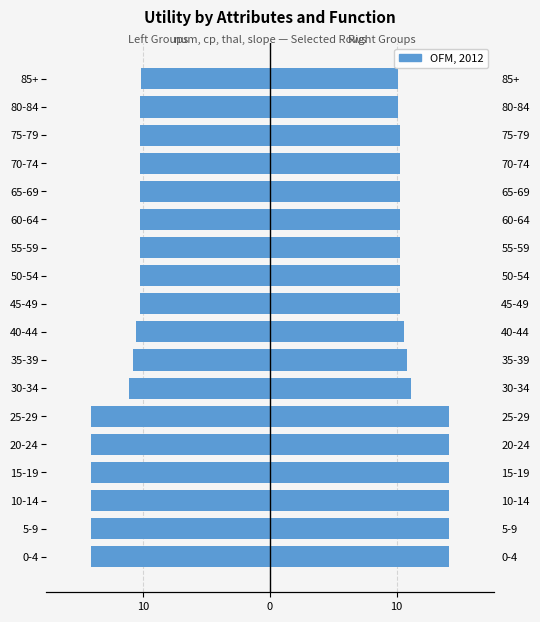

What is the minimum value shown in the chart?

-14.1